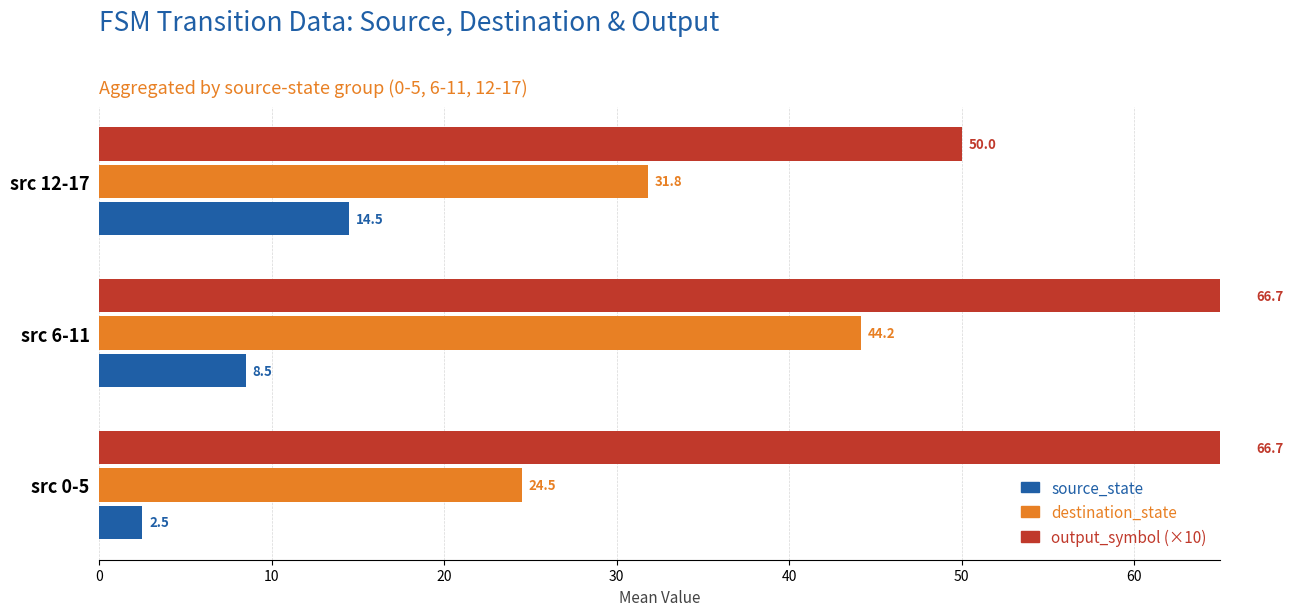

Which series has the largest total across all categories?

output_symbol (×10)